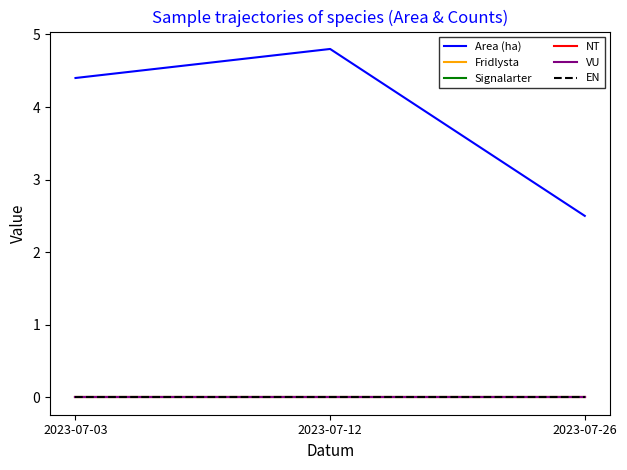

How many lines are shown in the chart?

6